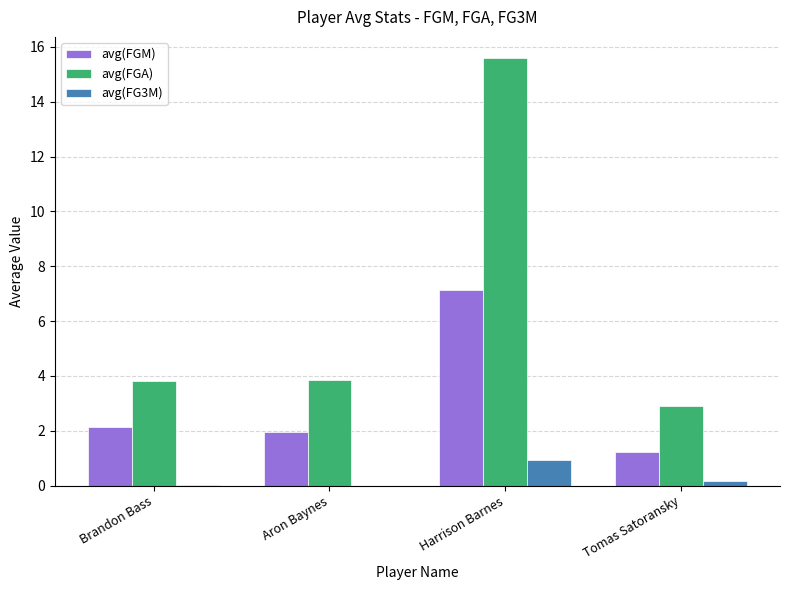

What is the maximum value shown in the chart?

15.6